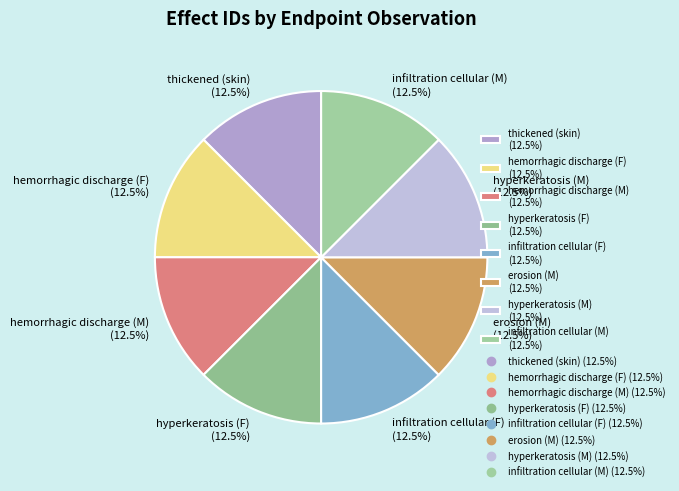

Approximately how many times larger is the value at infiltration cellular (F) (12.5%) compared to hemorrhagic discharge (F) (12.5%)?

1.0